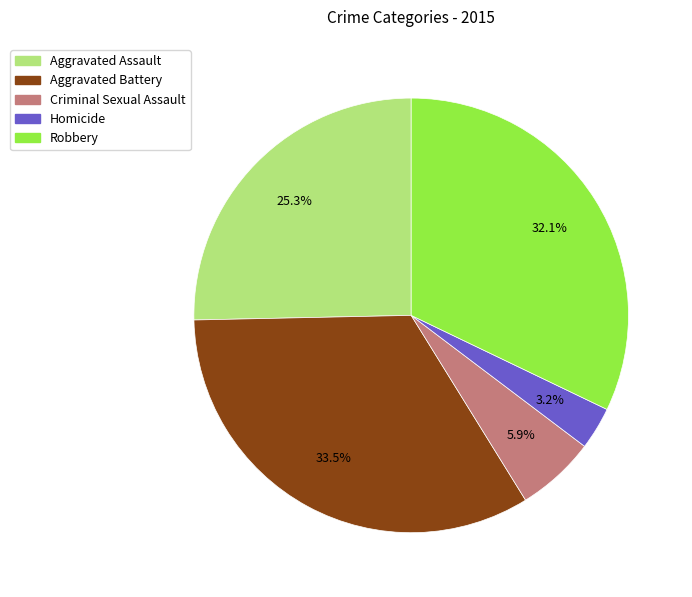

Approximately how many times larger is the value at Aggravated Assault compared to Robbery?

0.8